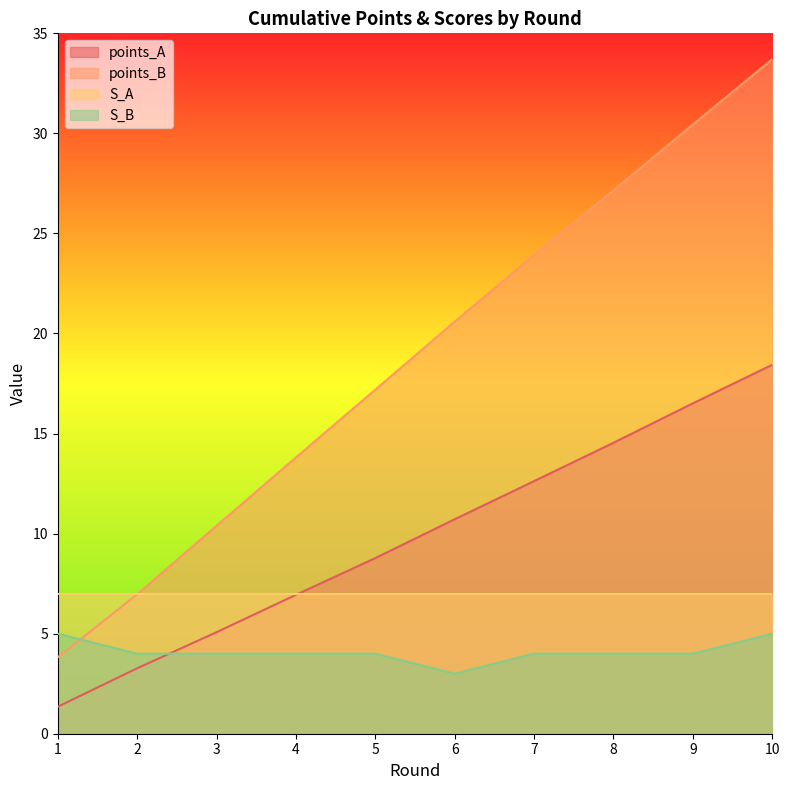

True or false: points_A and points_B intersect in this chart.

False